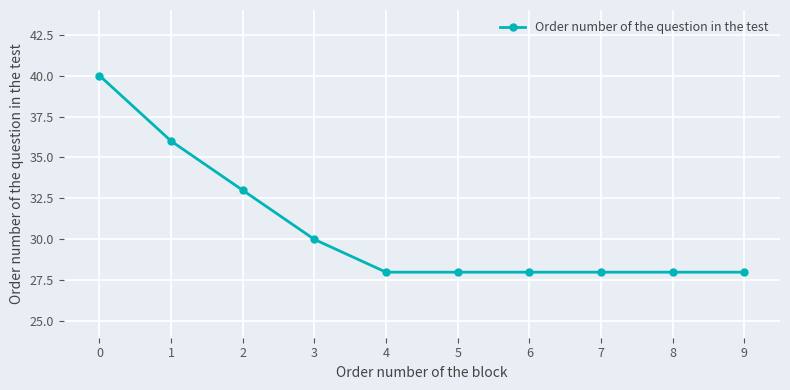

The value at 7 is 37. True or false?

False